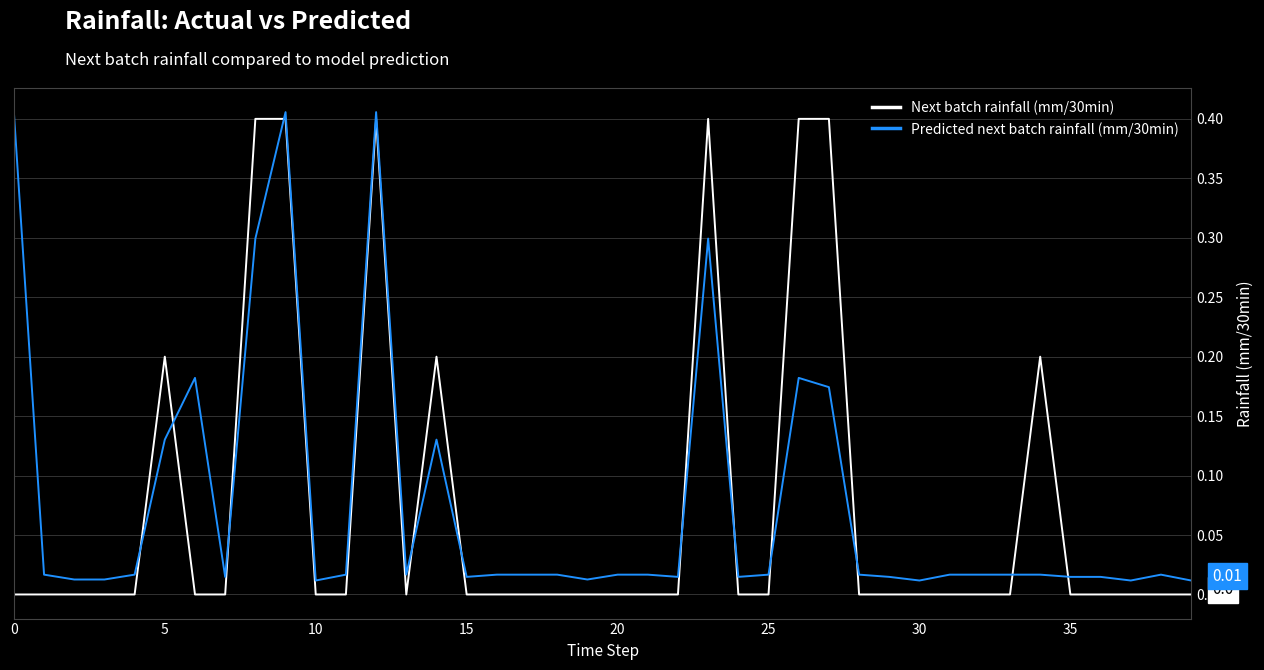

True or false: Next batch rainfall (mm/30min) and Predicted next batch rainfall (mm/30min) cross at least once.

True